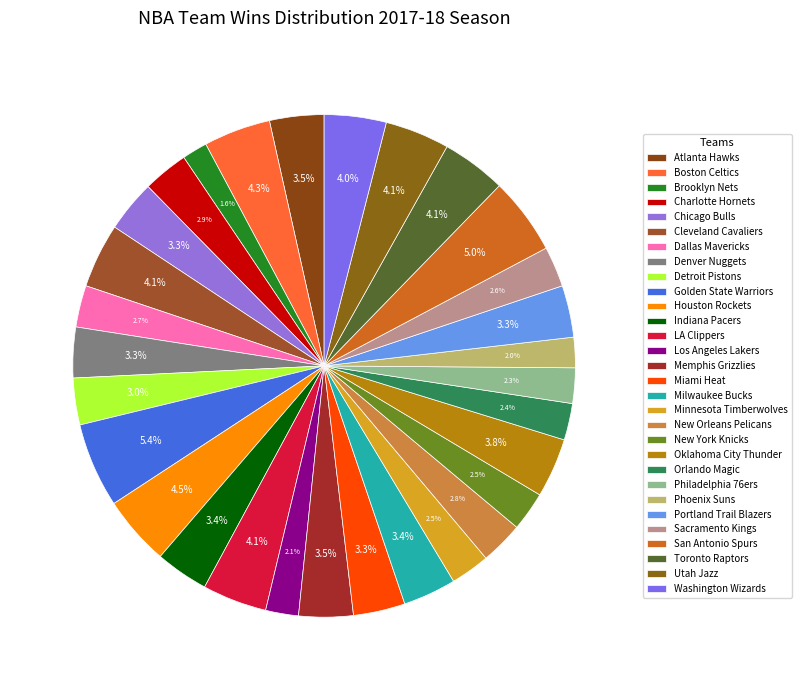

How many slices are in this pie chart?

30